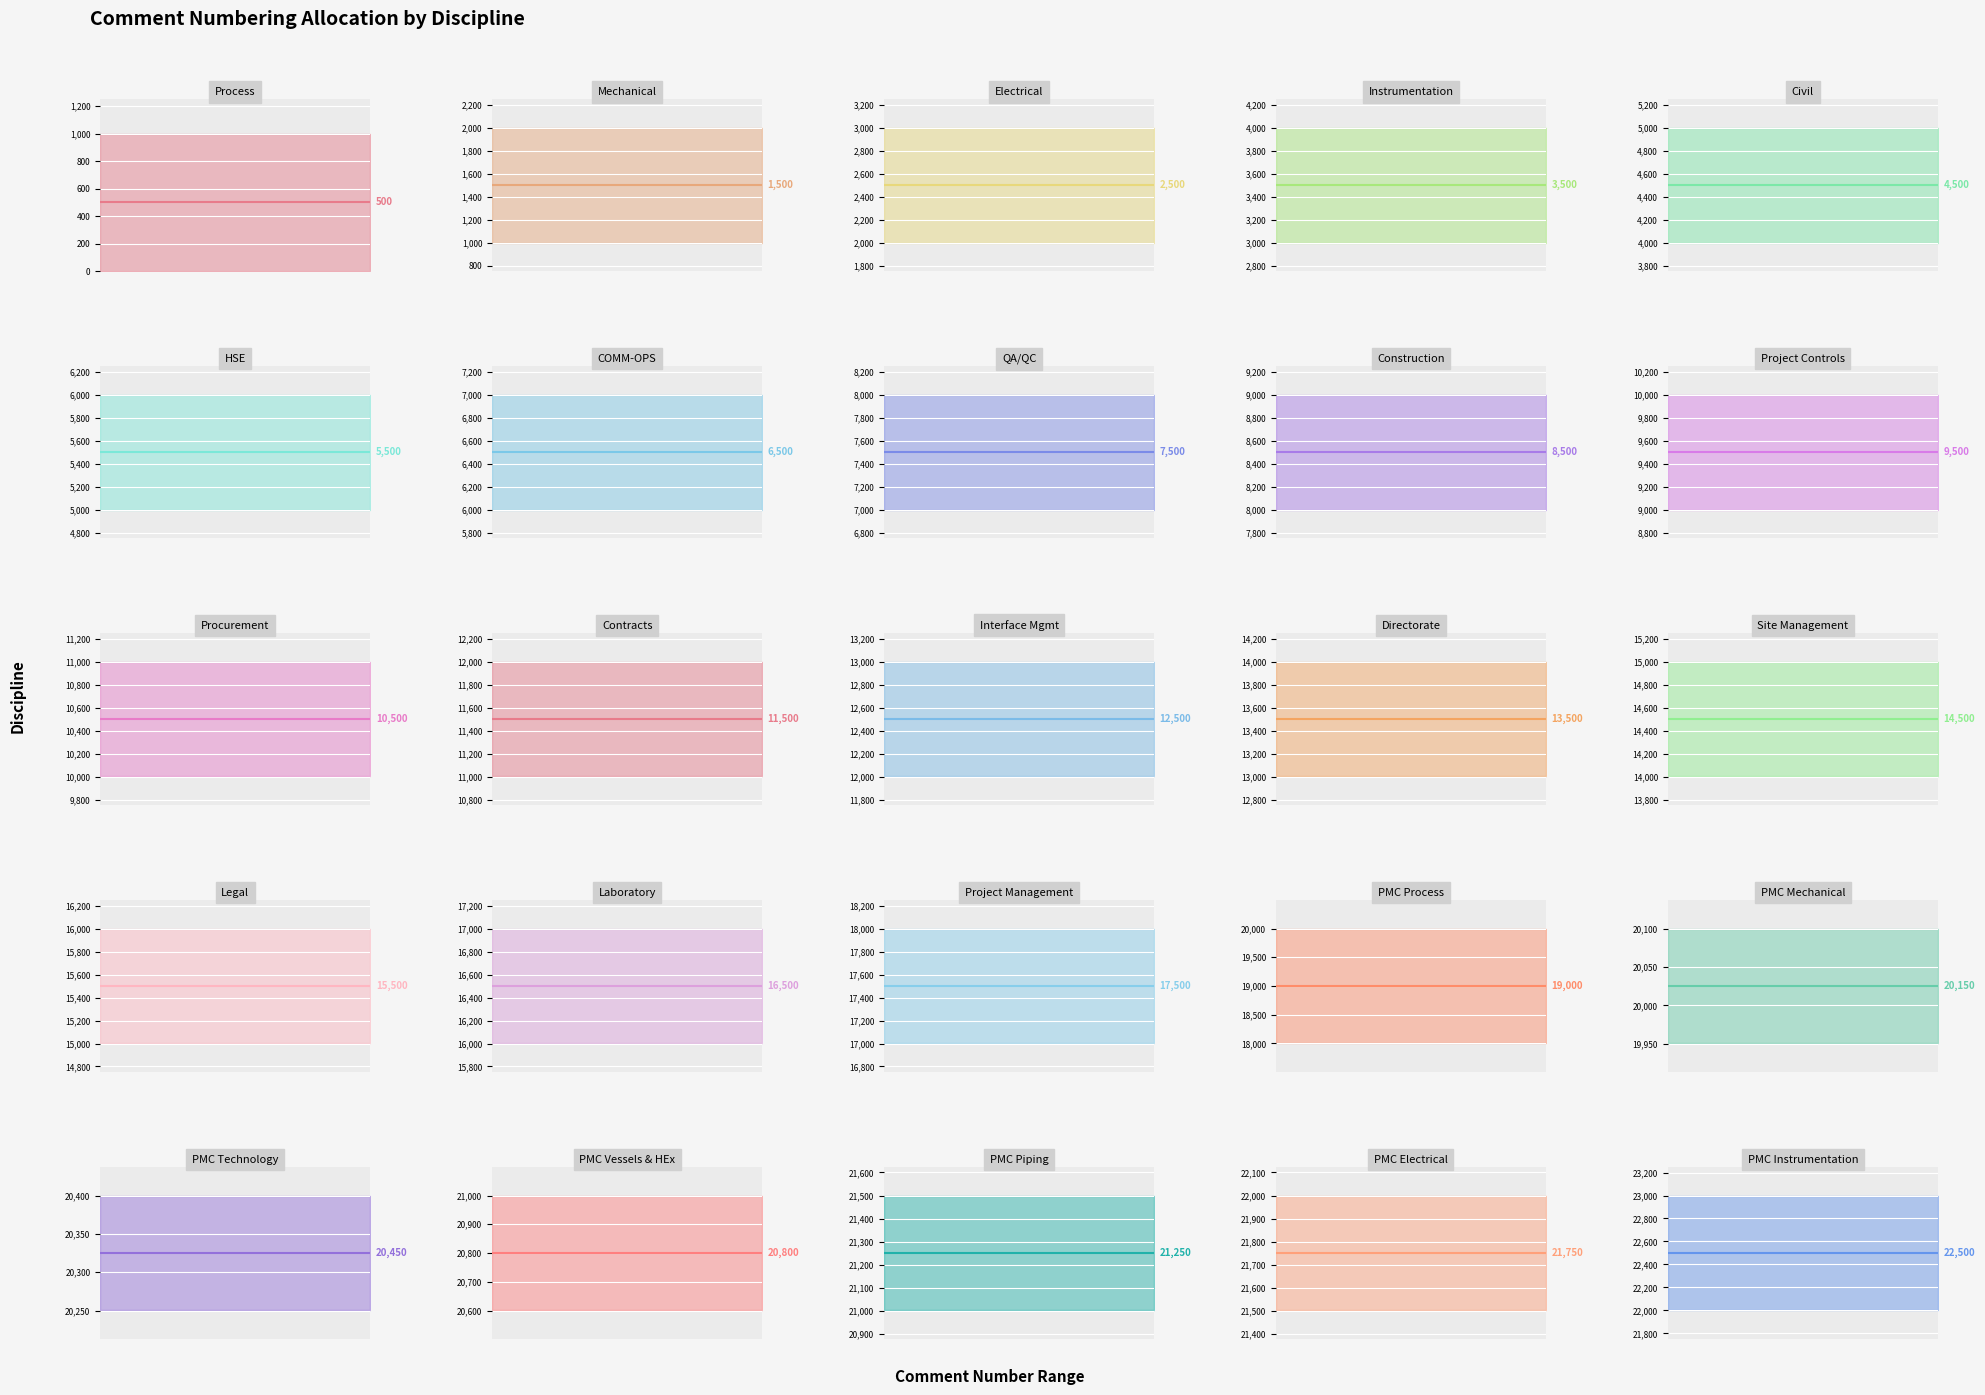

True or false: finish and start intersect in this chart.

False